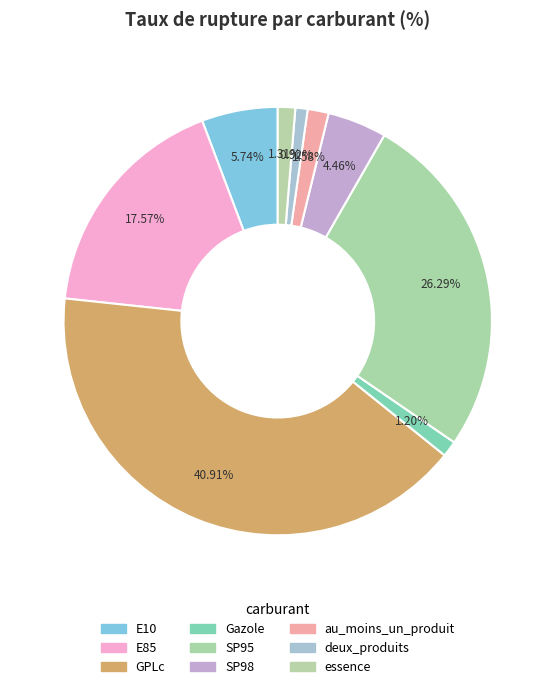

How many segments does this pie chart have?

9